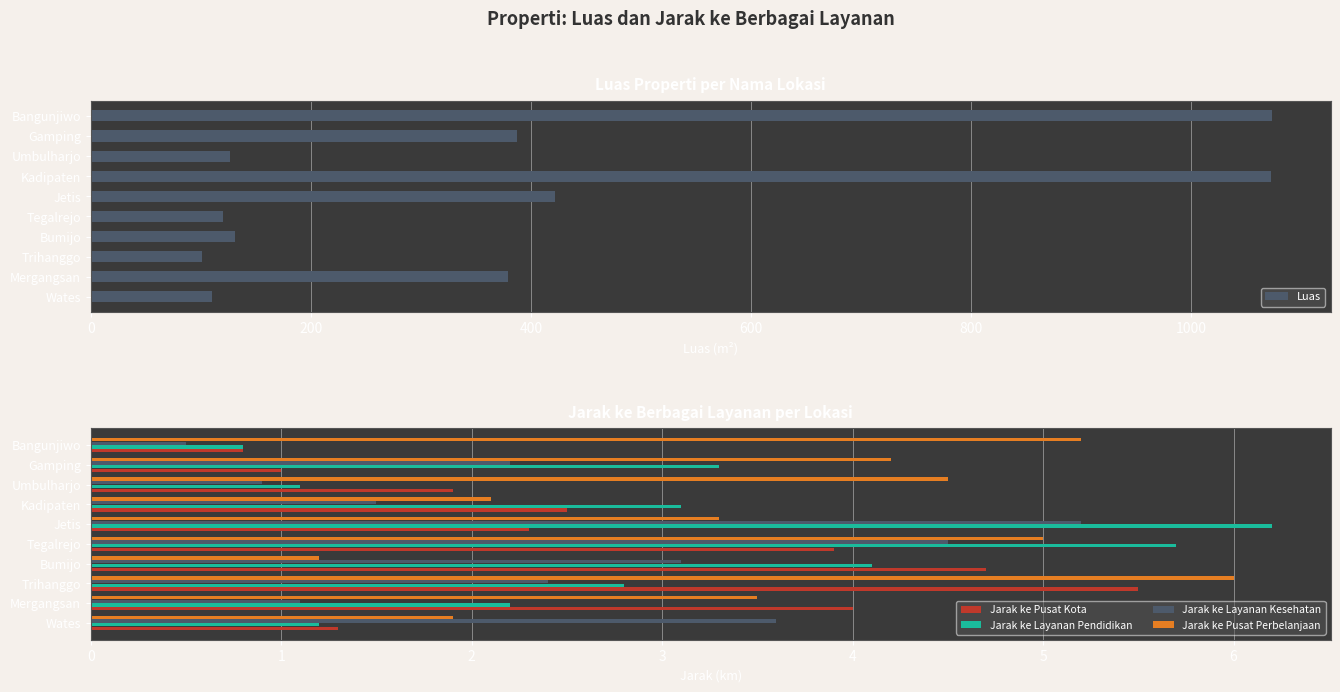

At how many categories does at least one series exceed 465?

2